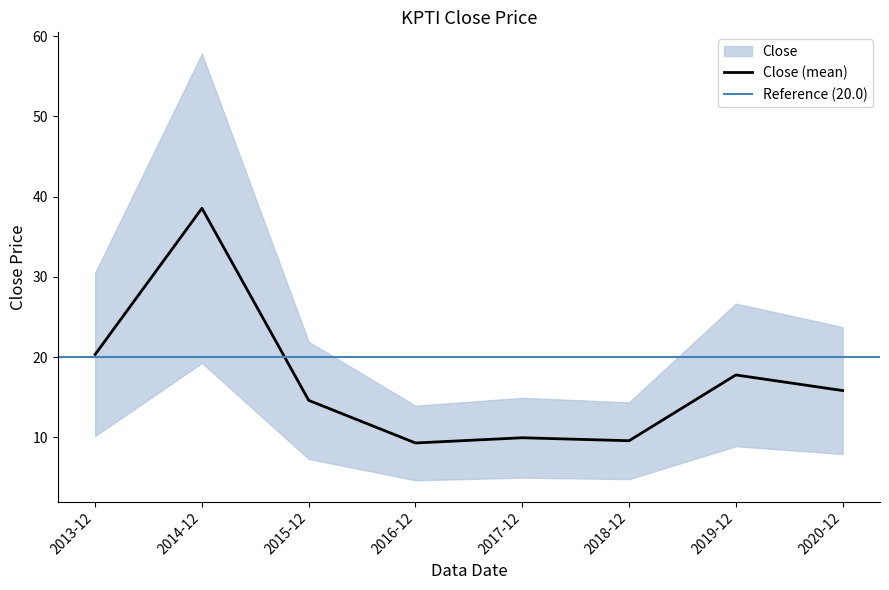

How many distinct data groups are displayed?

1